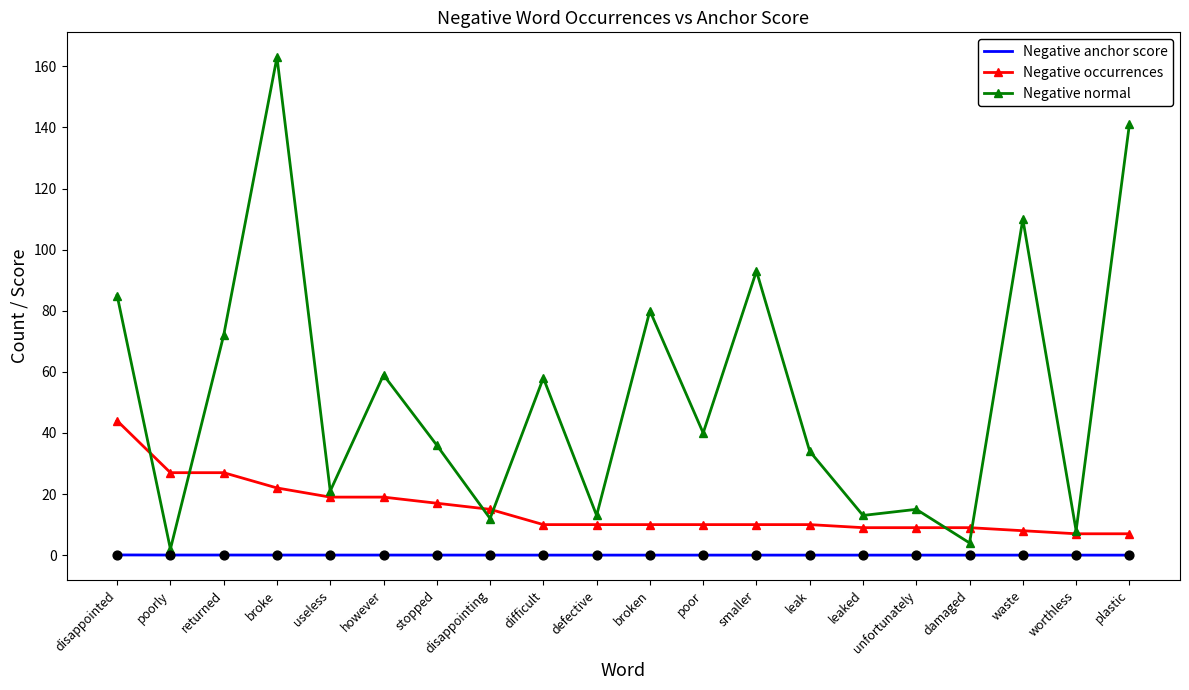

At how many categories does at least one series exceed 154?

1